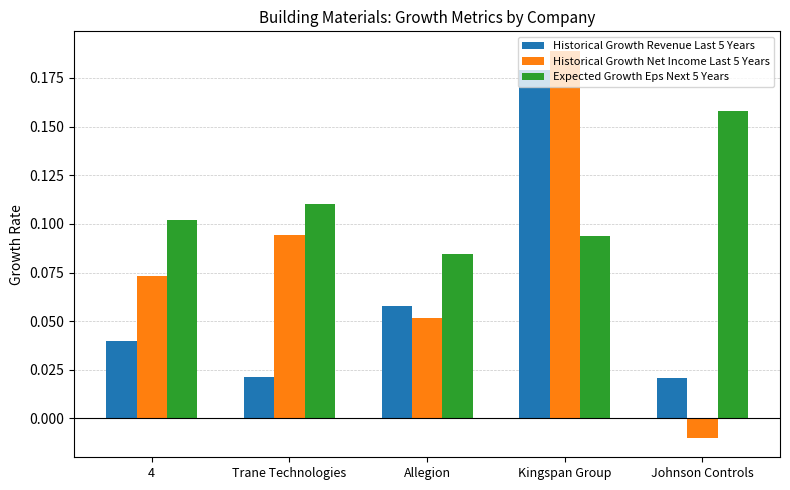

How many groups of bars are there?

5